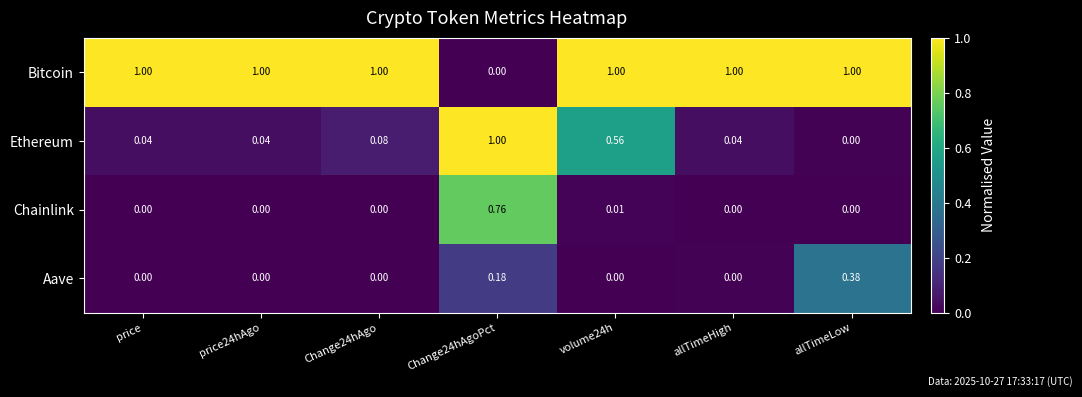

What is the difference between the highest and lowest values at volume24h?

1.0